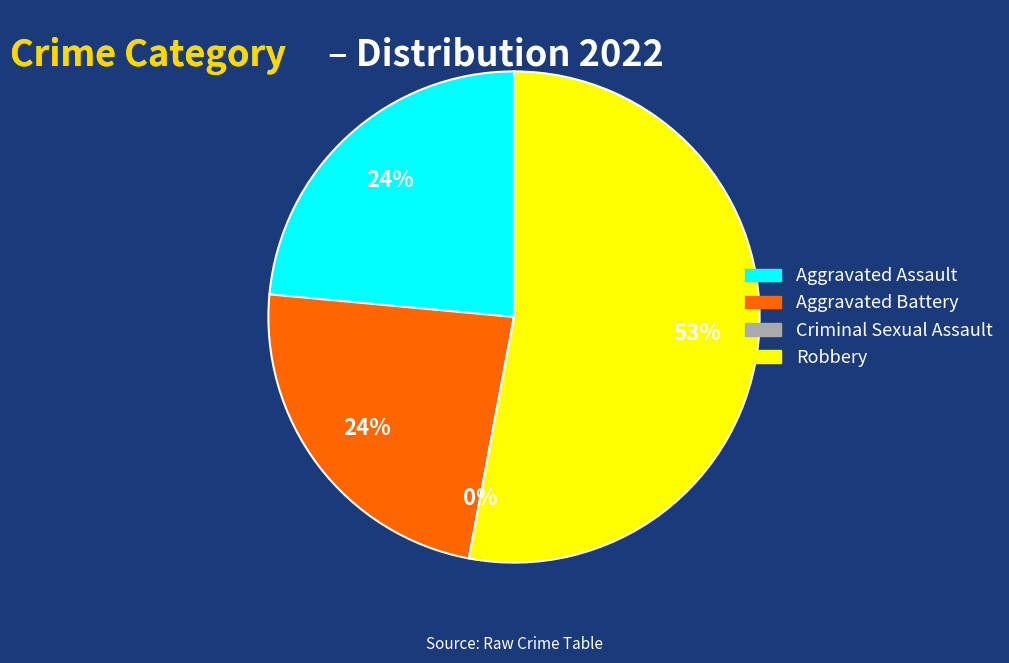

Is it true that Aggravated Assault is 11% of the pie?

False